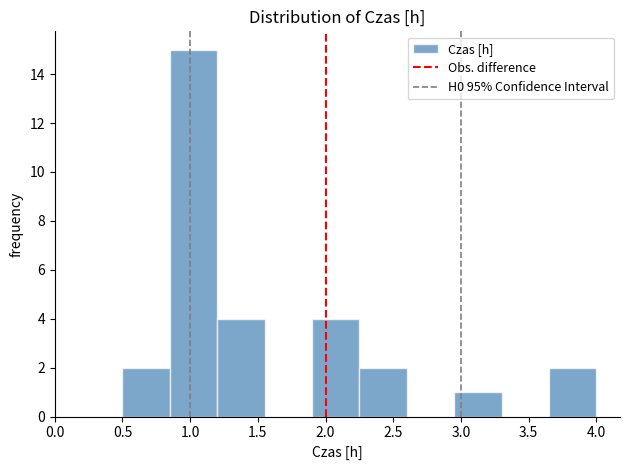

Reading left to right, list every bar in this chart as the range it spans on the x-axis followed by its height. The values are not printed on the chart, so give them approximately, as read against the axis.

0.50 to 0.85: 2
0.85 to 1.20: 15
1.20 to 1.55: 4
1.55 to 1.90: 0
1.90 to 2.25: 4
2.25 to 2.60: 2
2.60 to 2.95: 0
2.95 to 3.30: 1
3.30 to 3.65: 0
3.65 to 4.00: 2